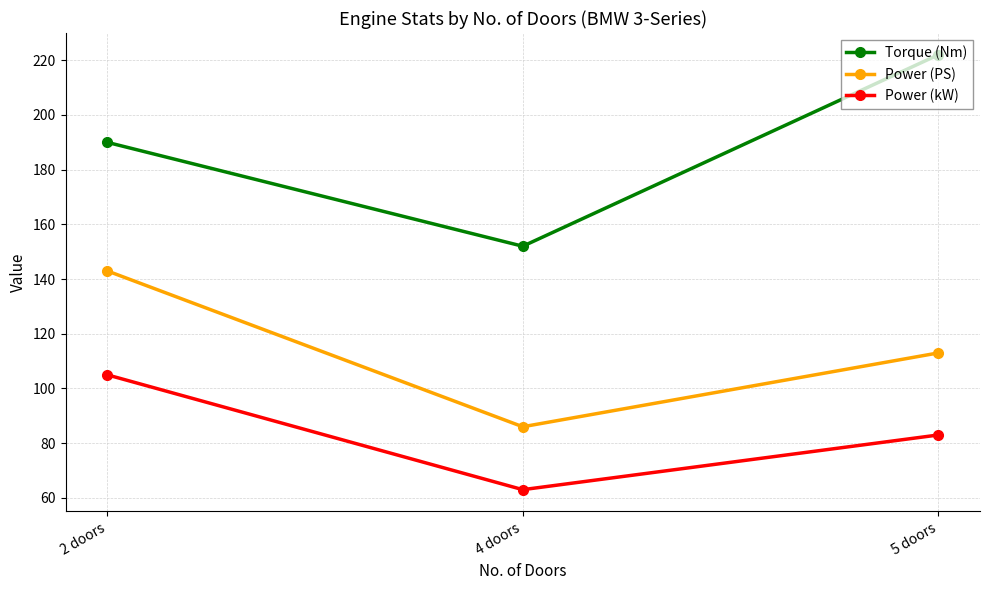

What is the difference between the Power (kW) values at 2 doors and 5 doors?

22